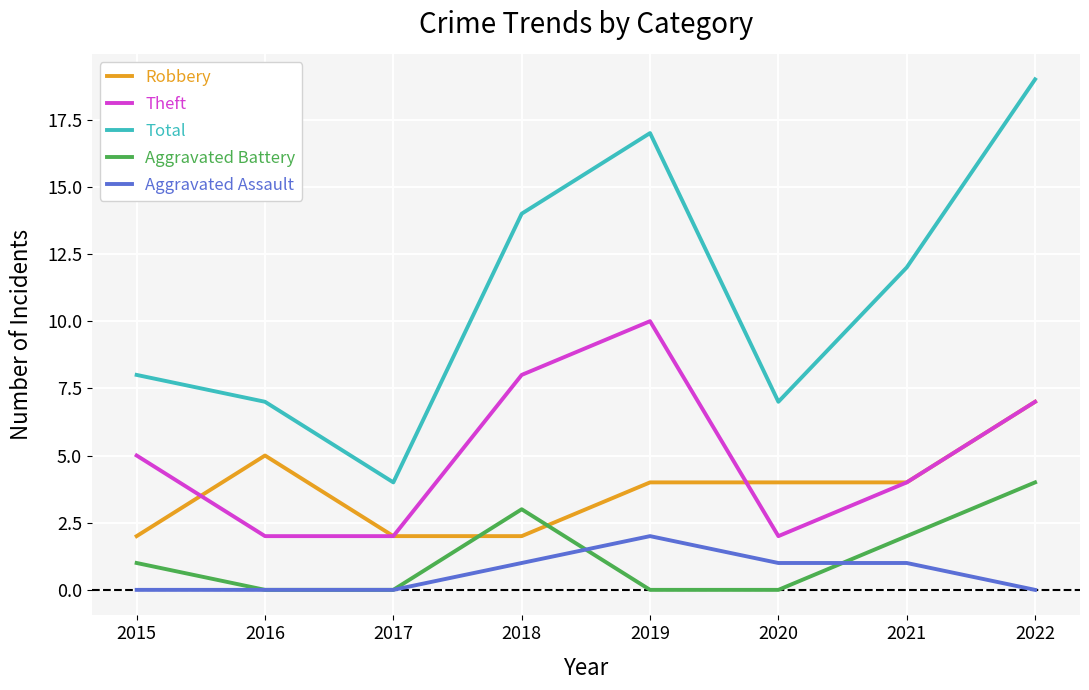

Reading right to left, transcribe all the data shown in this chart.

Robbery: 2022=7	2021=4	2020=4	2019=4	2018=2	2017=2	2016=5	2015=2
Theft: 2022=7	2021=4	2020=2	2019=10	2018=8	2017=2	2016=2	2015=5
Total: 2022=19	2021=12	2020=7	2019=17	2018=14	2017=4	2016=7	2015=8
Aggravated Battery: 2022=4	2021=2	2020=0	2019=0	2018=3	2017=0	2016=0	2015=1
Aggravated Assault: 2022=0	2021=1	2020=1	2019=2	2018=1	2017=0	2016=0	2015=0